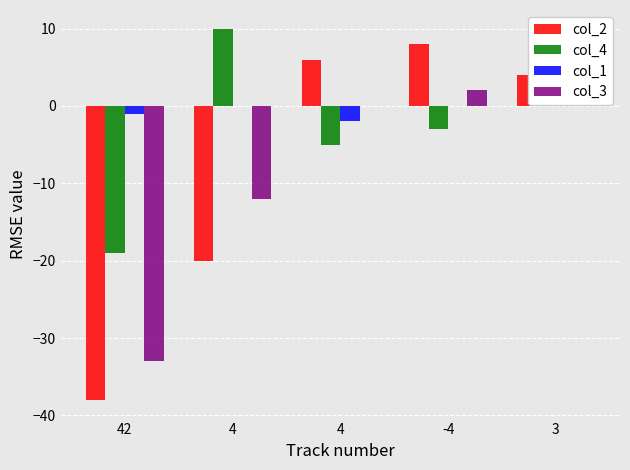

How many bars are there in total?

20